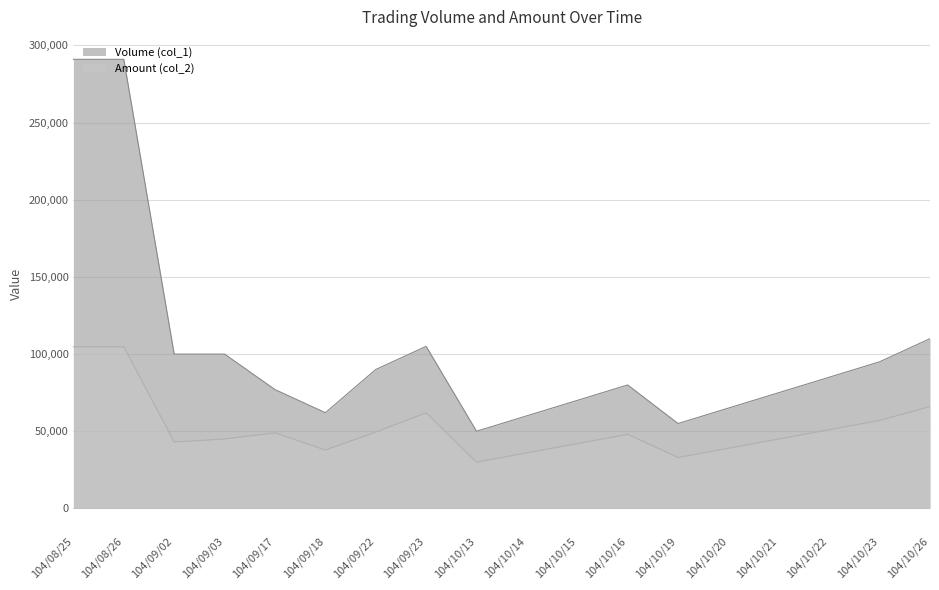

What is the highest value of the Volume (col_1) series?

291000